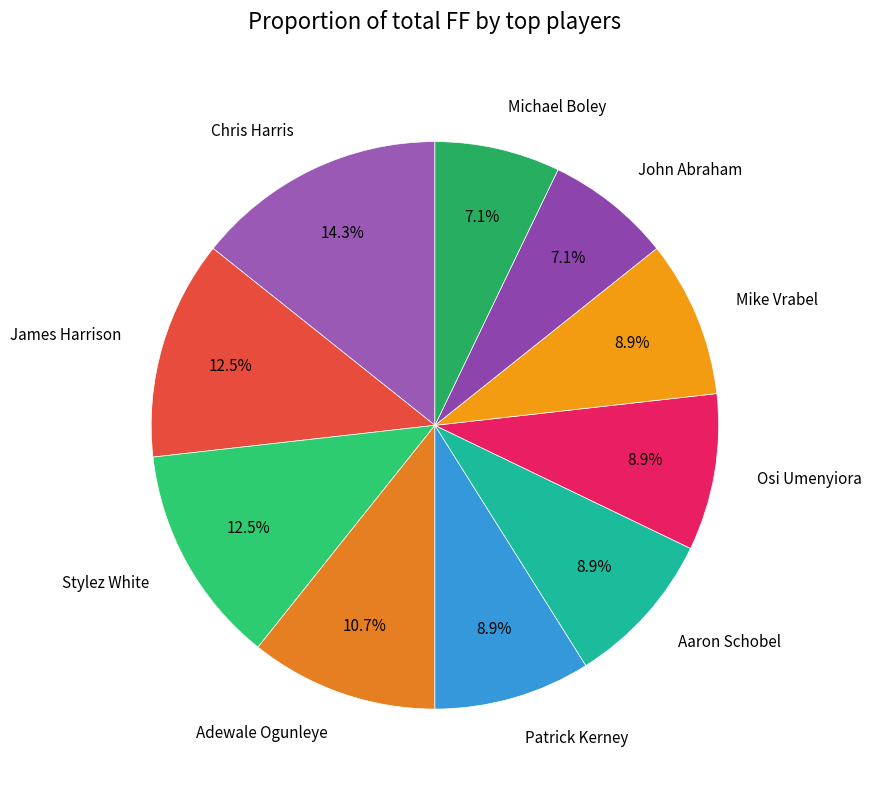

To the nearest percent, what is the average slice percentage?

10%